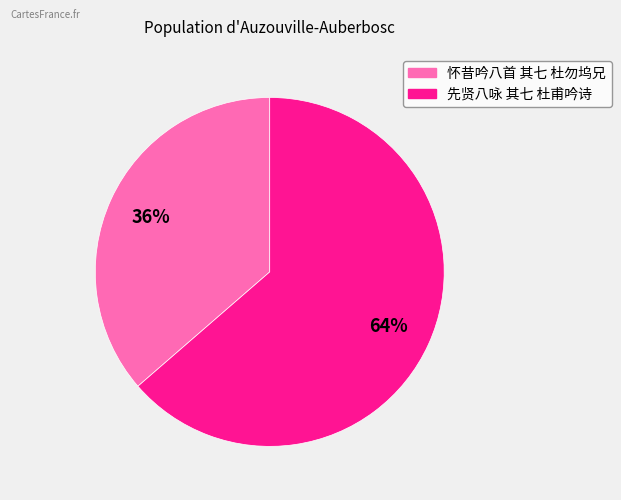

Which category has the biggest portion of the pie?

先贤八咏 其七 杜甫吟诗